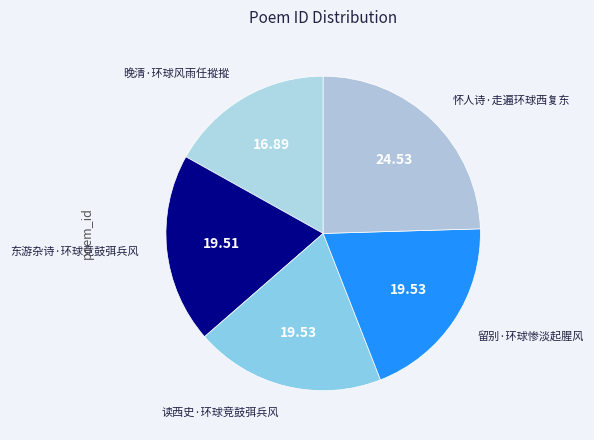

Does 东游杂诗·环球竞鼓弭兵风 account for over 50% of the chart?

No